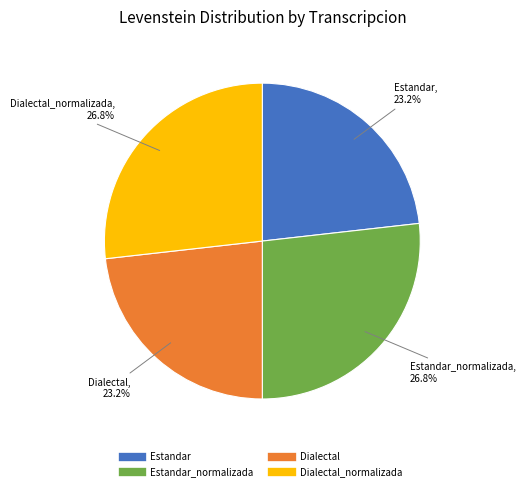

Does any single category account for the majority?

No